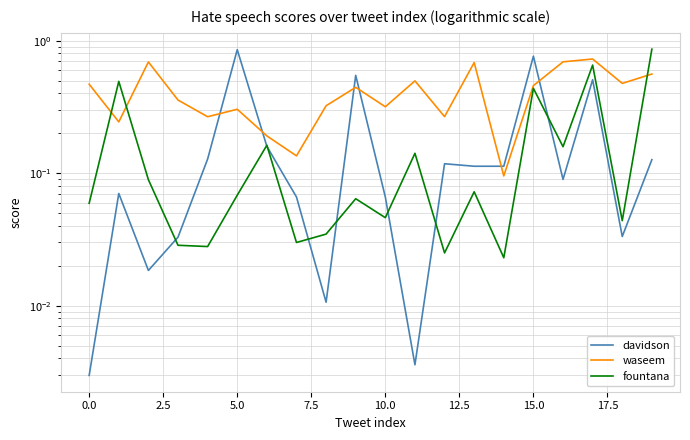

Count the waseem values in the range 0 to 1.

20